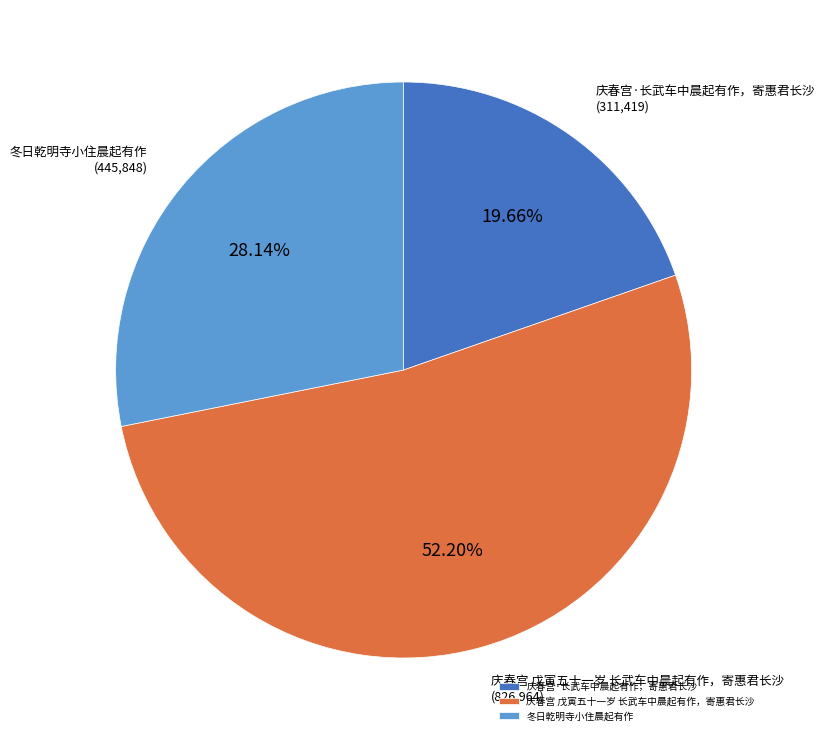

Which category has the smallest portion of the pie?

庆春宫·长武车中晨起有作，寄惠君长沙